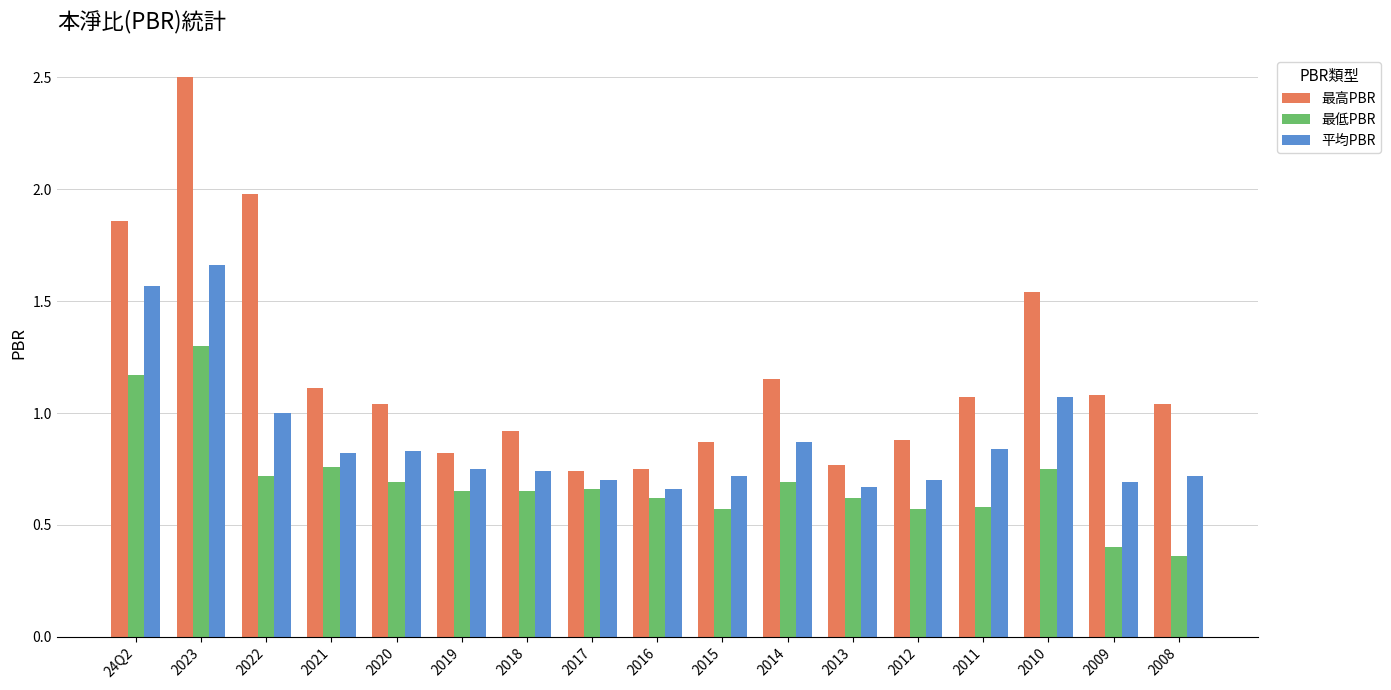

How many bars are there in total?

51